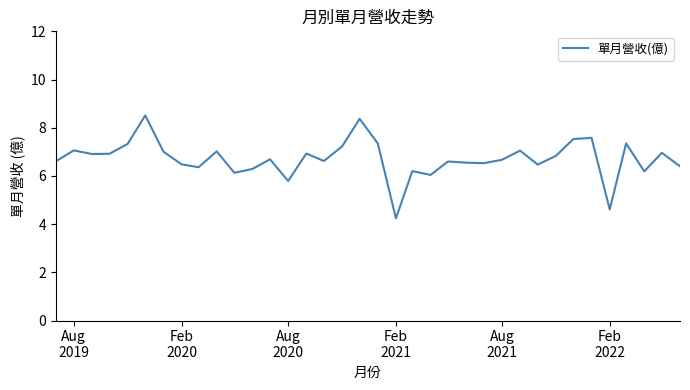

What is the difference between the maximum and minimum values?

4.3